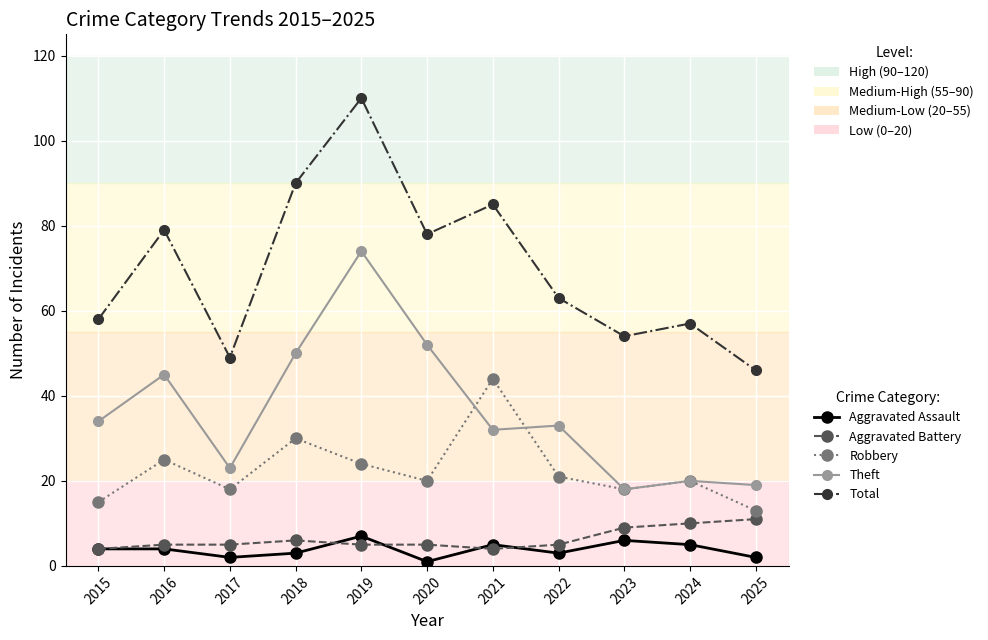

How many distinct data groups are displayed?

5